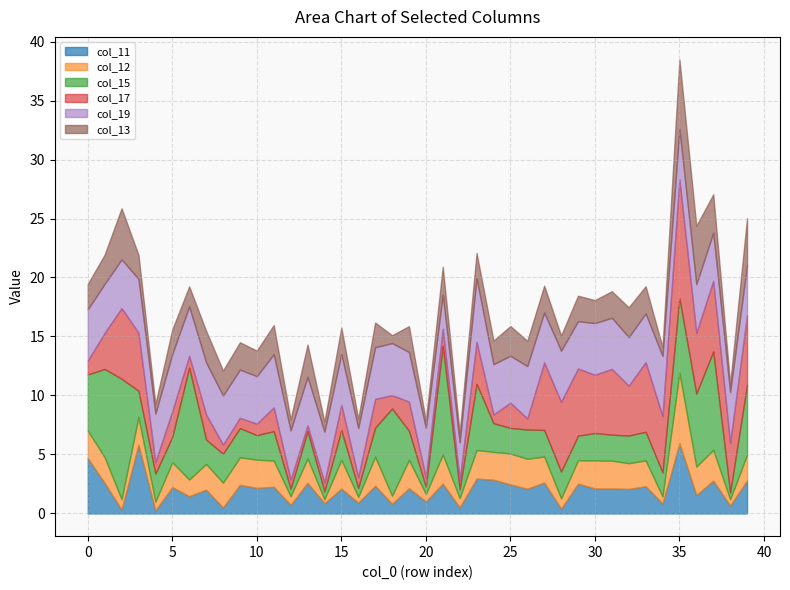

True or false: col_13 and col_19 intersect in this chart.

True